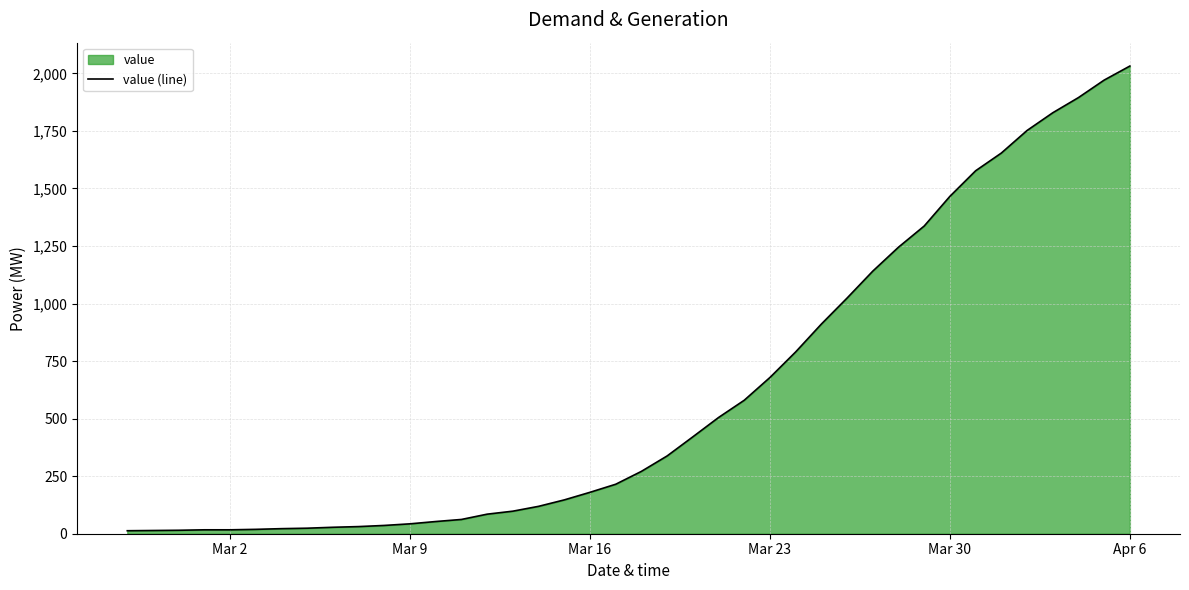

How many values are below 271?

20